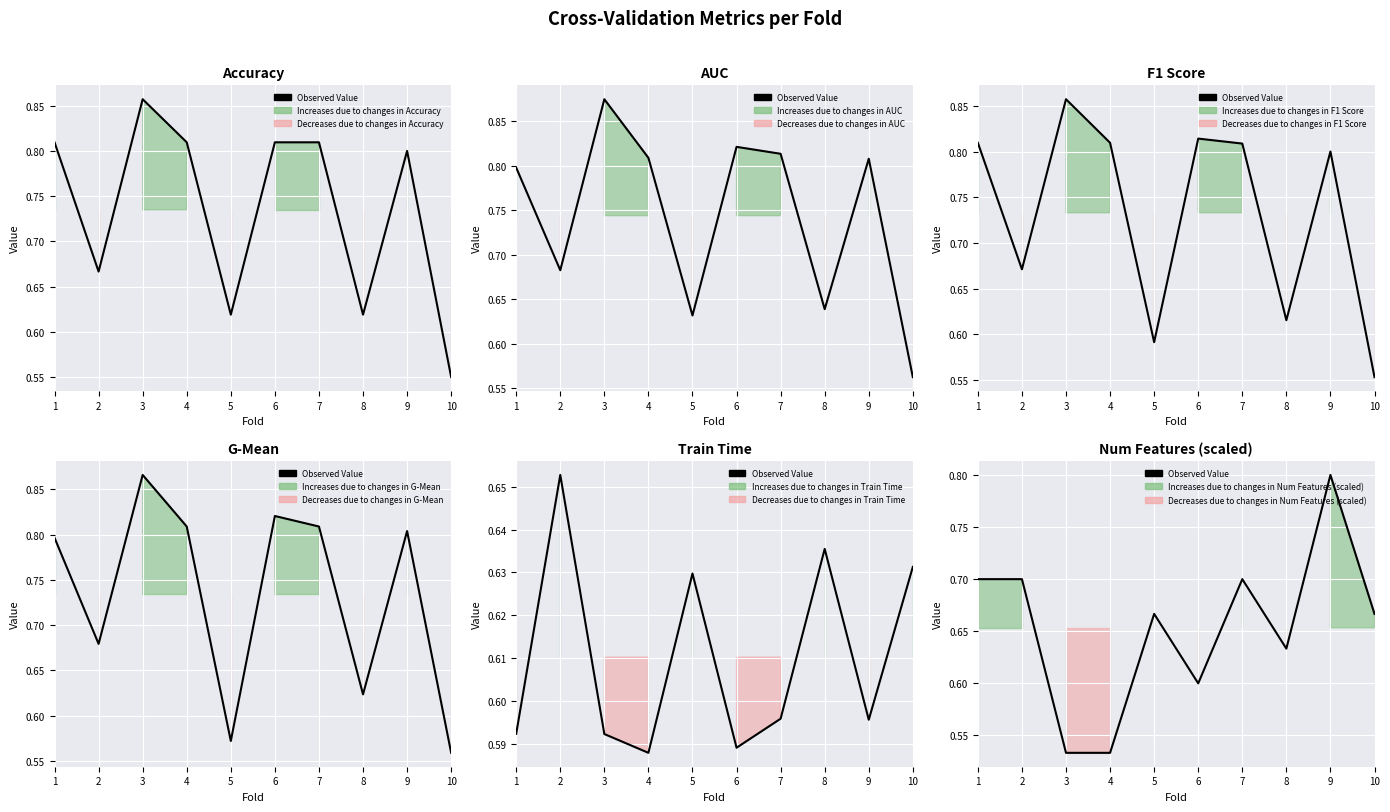

At which label is the value closest to 0?

3